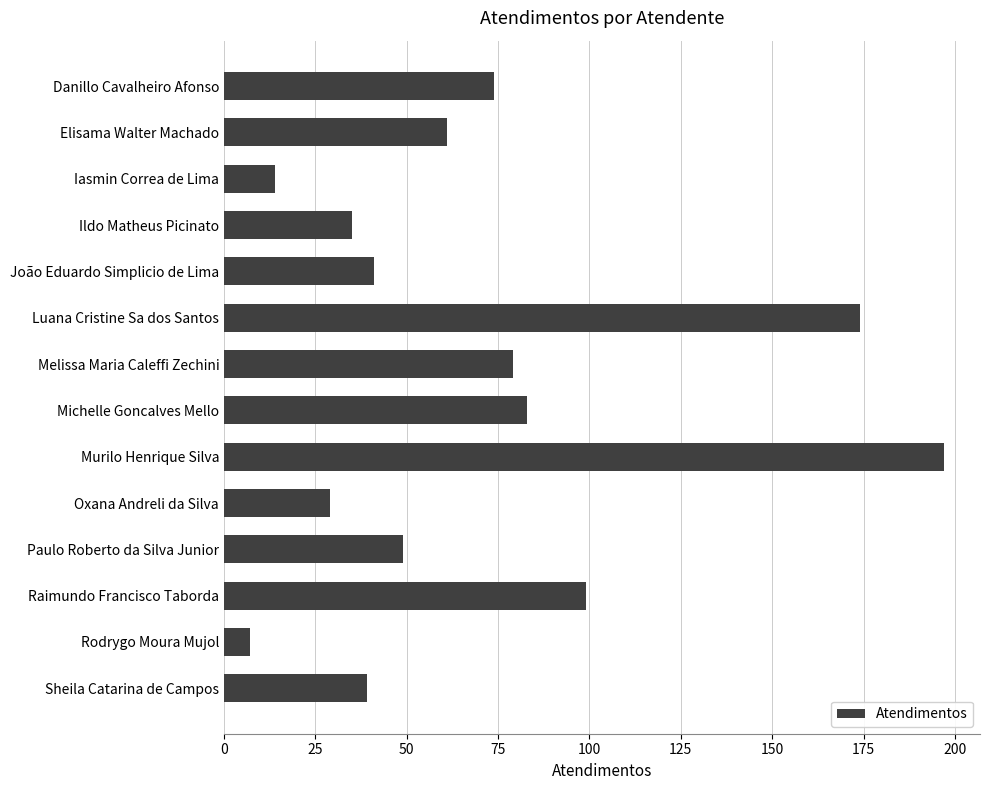

How many data points are less than 61?

7